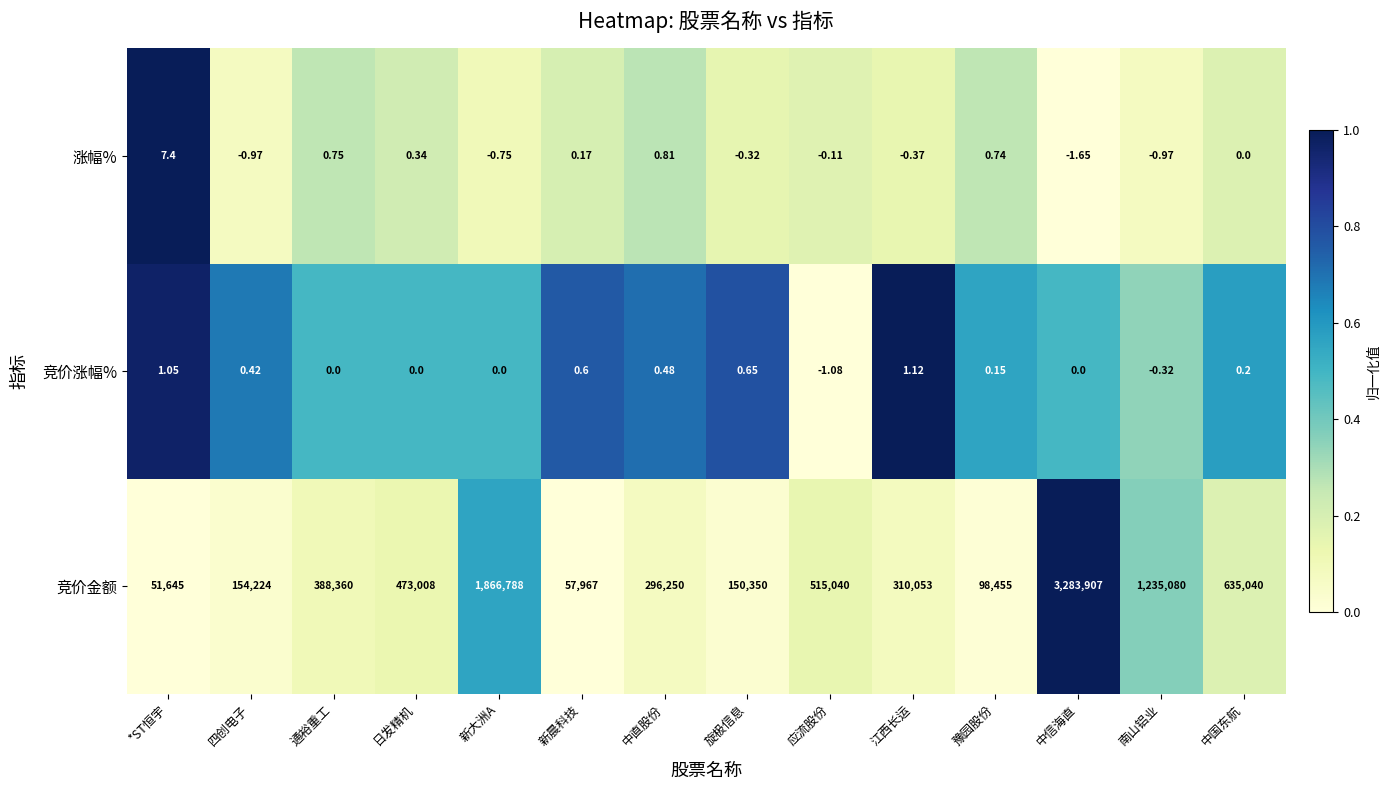

What is the spread (max minus min) of values at 日发精机?

473008.0